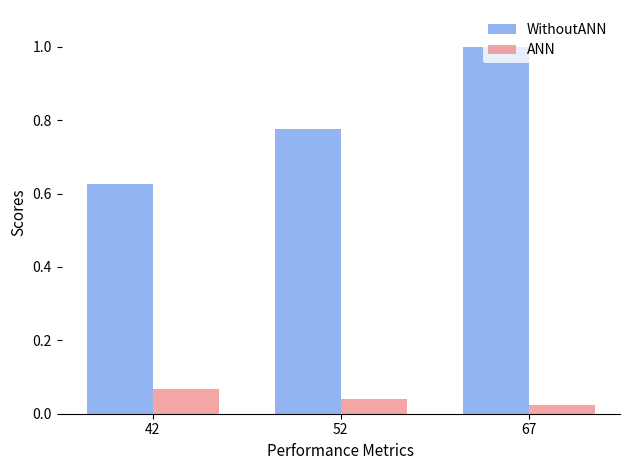

Rank the categories by WithoutANN value from highest to lowest.

67, 52, 42